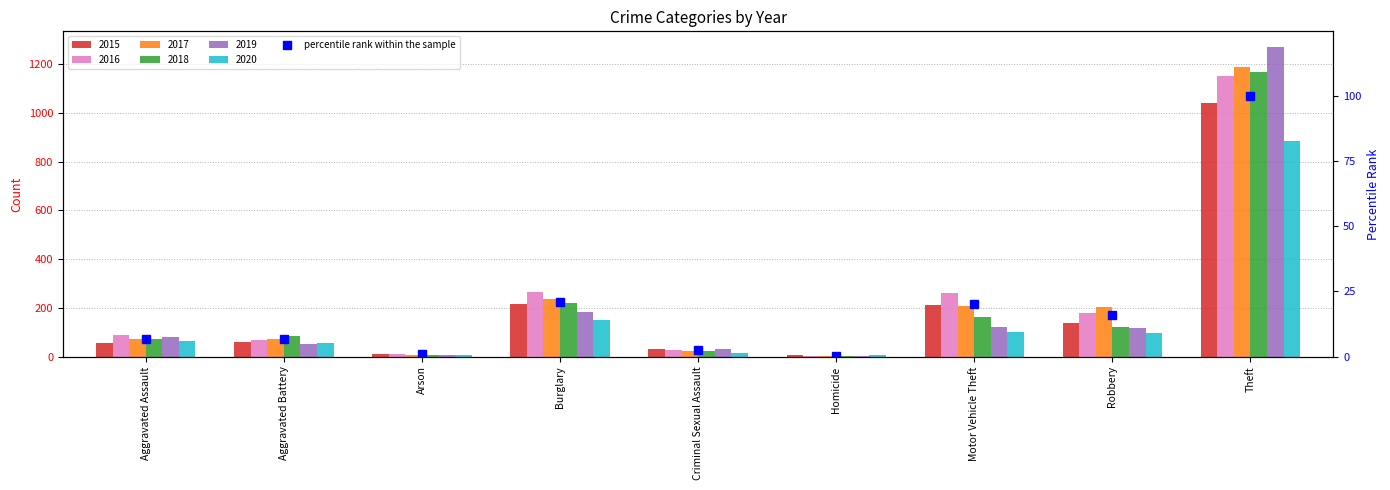

Where does the data first go above 6?

Aggravated Assault